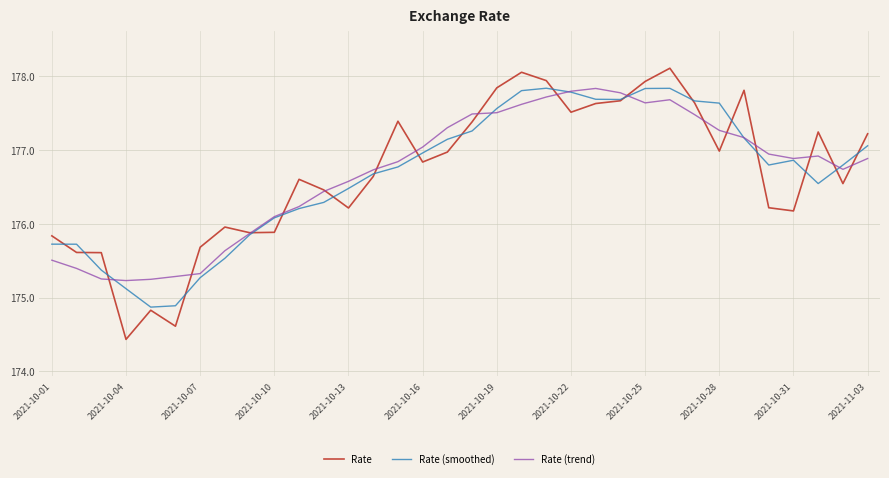

Which series has the widest spread of values?

Rate